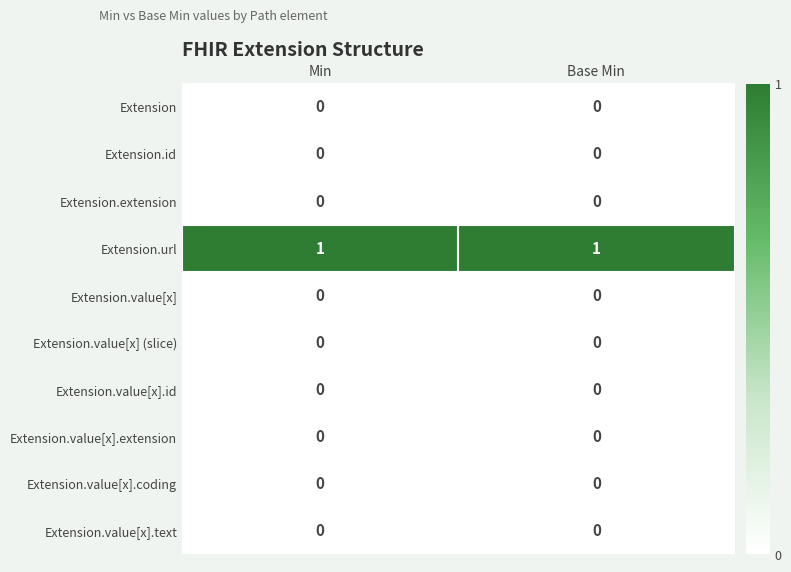

Reading left to right, transcribe all the data shown in this chart.

Extension: Min=0	Base Min=0
Extension.id: Min=0	Base Min=0
Extension.extension: Min=0	Base Min=0
Extension.url: Min=1	Base Min=1
Extension.value[x]: Min=0	Base Min=0
Extension.value[x] (slice): Min=0	Base Min=0
Extension.value[x].id: Min=0	Base Min=0
Extension.value[x].extension: Min=0	Base Min=0
Extension.value[x].coding: Min=0	Base Min=0
Extension.value[x].text: Min=0	Base Min=0